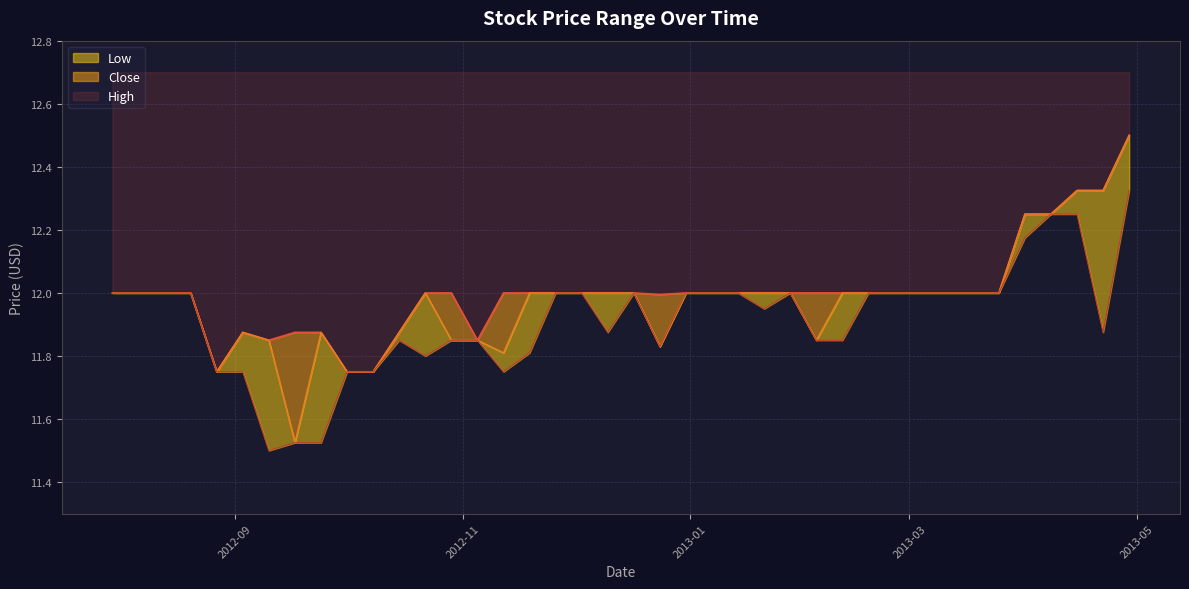

Reading right to left, what are all the values shown in this chart?

High: 12.5	12.3	12.3	12.2	12.2	12.0	12.0	12.0	12.0	12.0	12.0	12.0	12.0	12.0	12.0	12.0	12.0	12.0	12.0	12.0	12.0	12.0	12.0	12.0	12.0	11.8	12.0	12.0	11.9	11.8	11.8	11.9	11.9	11.8	11.9	11.8	12.0	12.0	12.0	12.0
Close: 12.5	12.3	12.3	12.2	12.2	12.0	12.0	12.0	12.0	12.0	12.0	12.0	11.8	12.0	12.0	12.0	12.0	12.0	11.8	12.0	12.0	12.0	12.0	12.0	11.8	11.8	11.8	12.0	11.9	11.8	11.8	11.9	11.5	11.8	11.9	11.8	12.0	12.0	12.0	12.0
Low: 12.3	11.9	12.2	12.2	12.2	12.0	12.0	12.0	12.0	12.0	12.0	11.8	11.8	12.0	11.9	12.0	12.0	12.0	11.8	12.0	11.9	12.0	12.0	11.8	11.8	11.8	11.8	11.8	11.8	11.8	11.8	11.5	11.5	11.5	11.8	11.8	12.0	12.0	12.0	12.0